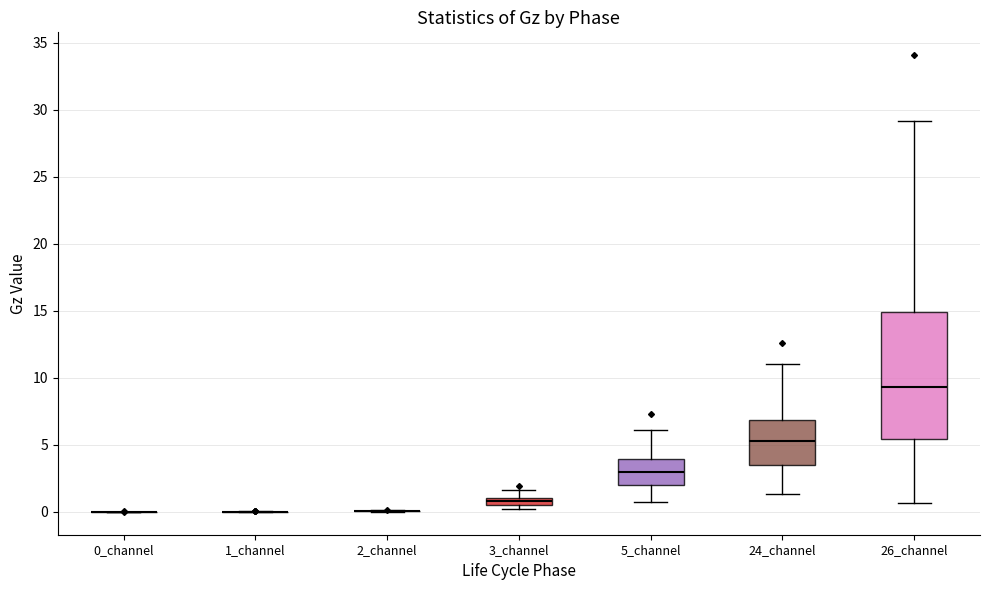

Where is the upper edge of the box for 5_channel on the y-axis? The values are not printed on the chart, so give them approximately, as read against the axis.

4.0